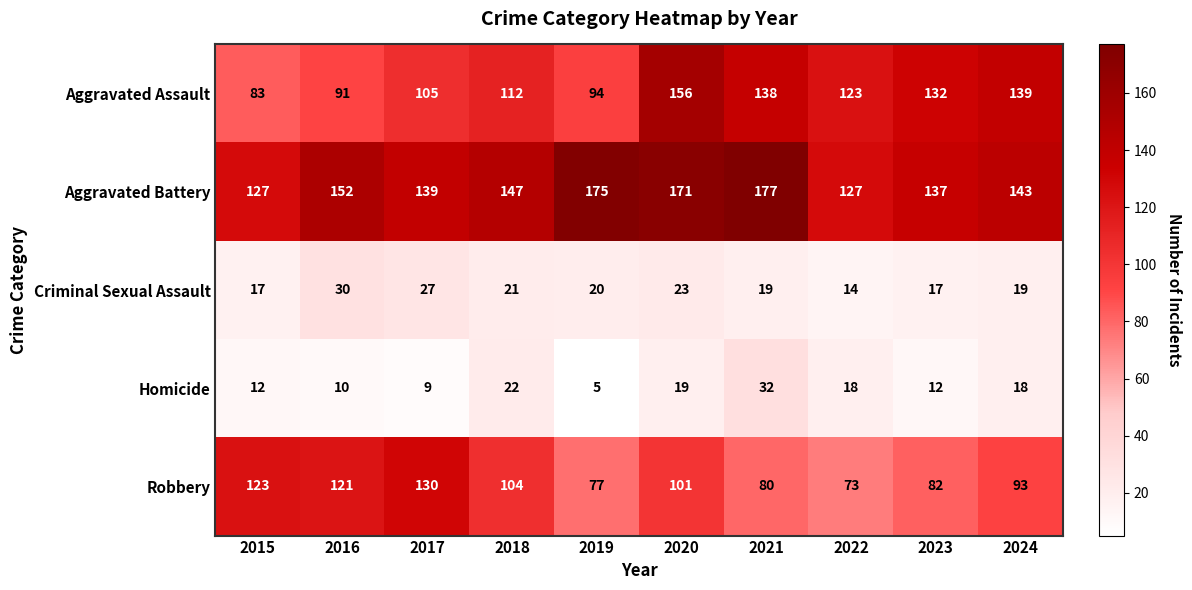

What is the average value of the Criminal Sexual Assault series?

21